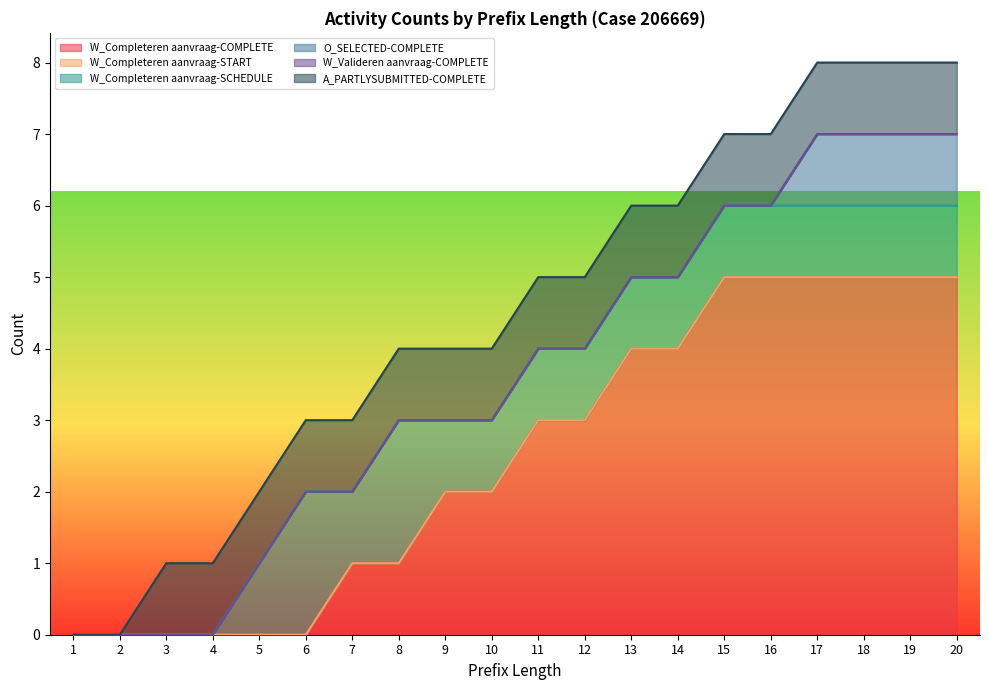

How many lines are shown in the chart?

6